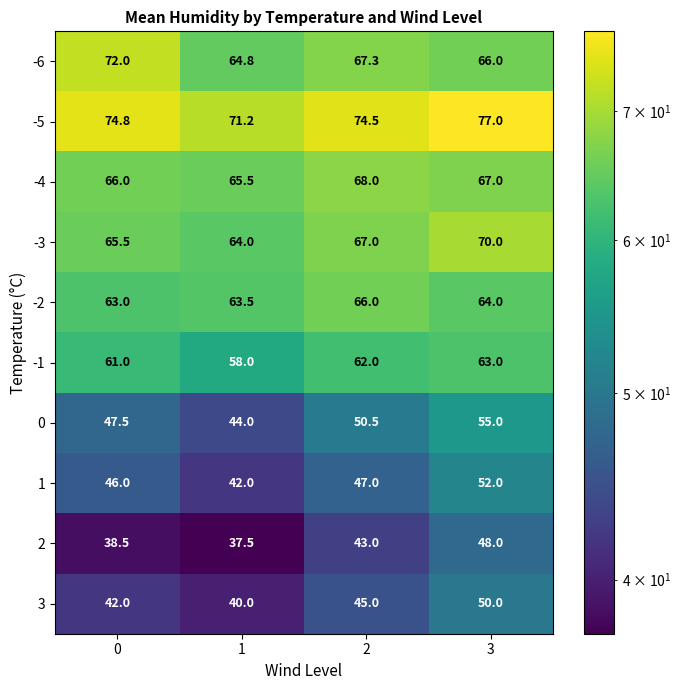

What is the maximum value for -4?

68.0